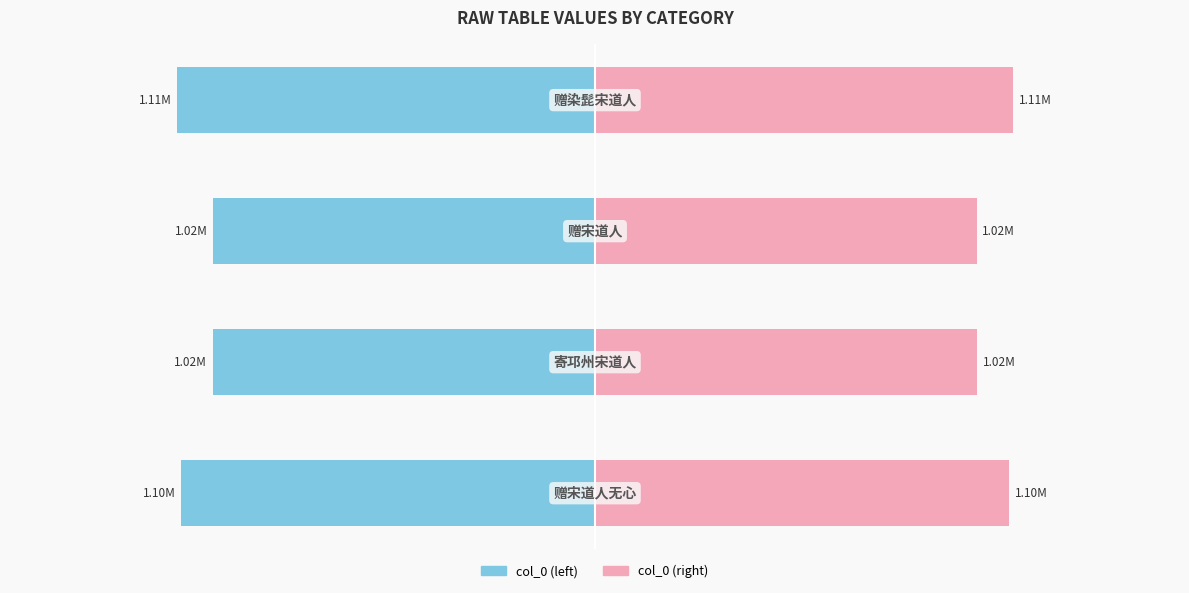

The col_0 (left) series shows -1714464 at −2.0. True or false?

False